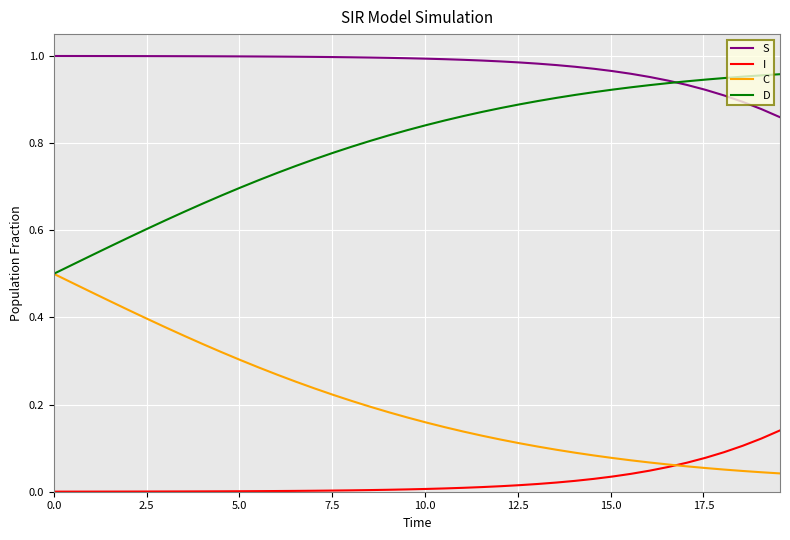

What are all the series names shown in the legend?

S, I, C, D